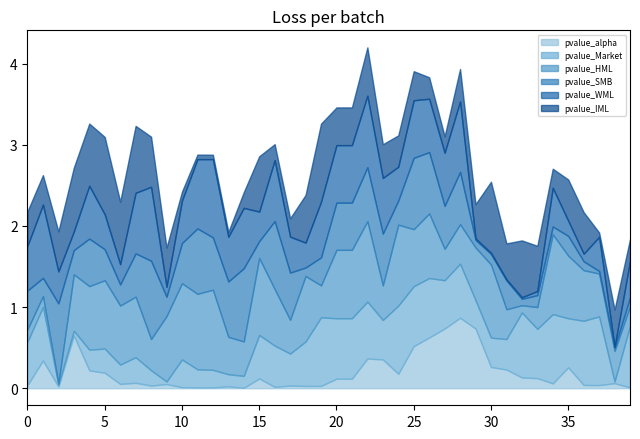

List the series in order of their peak value, lowest first.

pvalue_Market, pvalue_alpha, pvalue_IML, pvalue_WML, pvalue_SMB, pvalue_HML